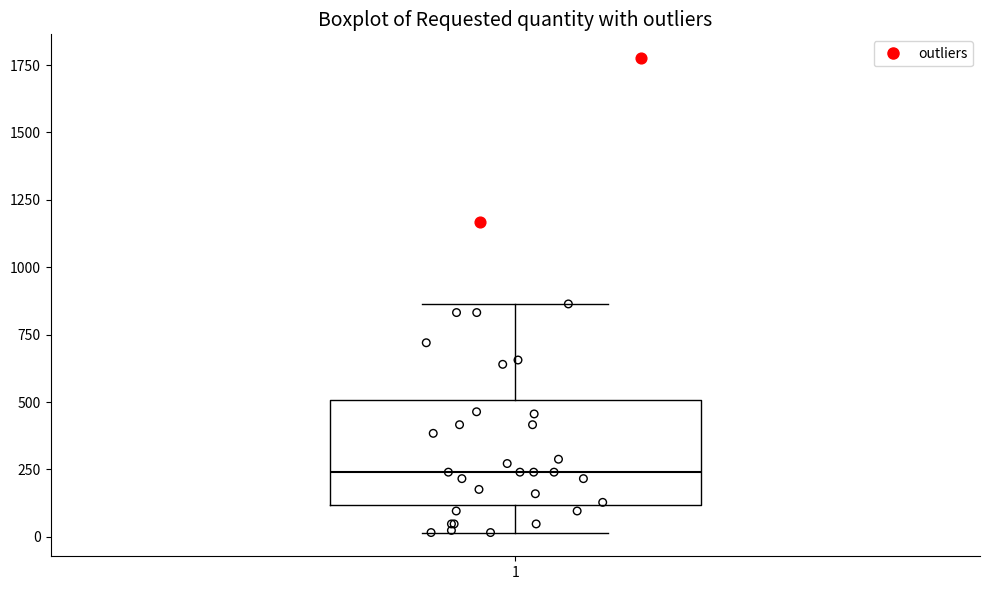

Read this box plot against the y-axis: the position of the median line, the range covered by the box, and the ends of both whiskers. The values are not printed on the chart, so give them approximately, as read against the axis.

median 250, box 100 to 500, whiskers 0 to 850